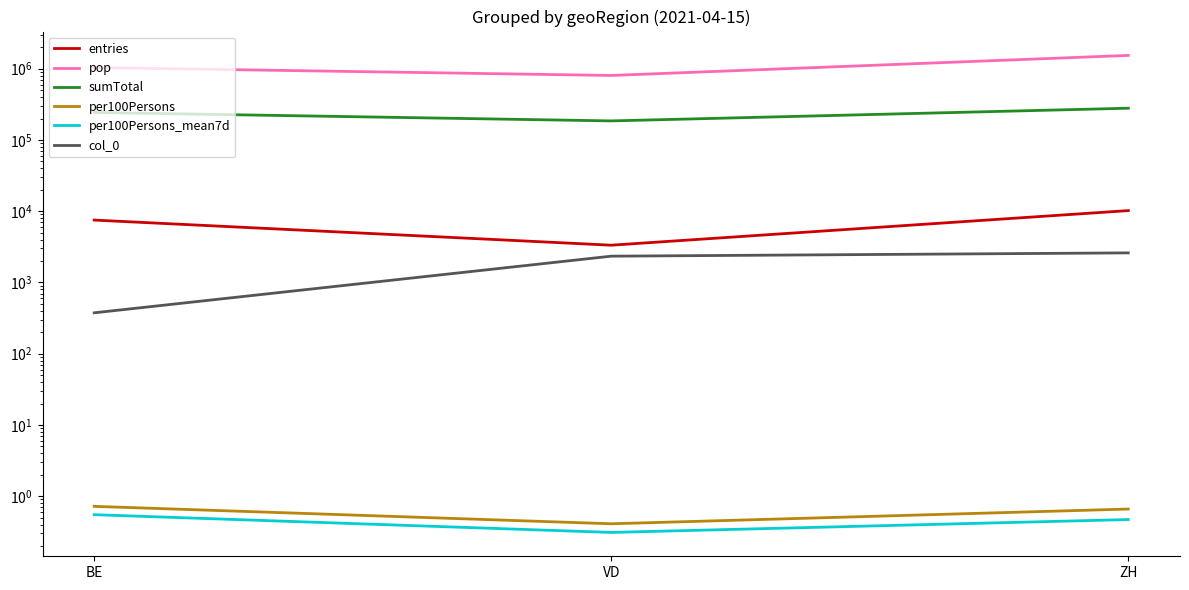

List the series in order of their peak value, lowest first.

per100Persons_mean7d, per100Persons, col_0, entries, sumTotal, pop